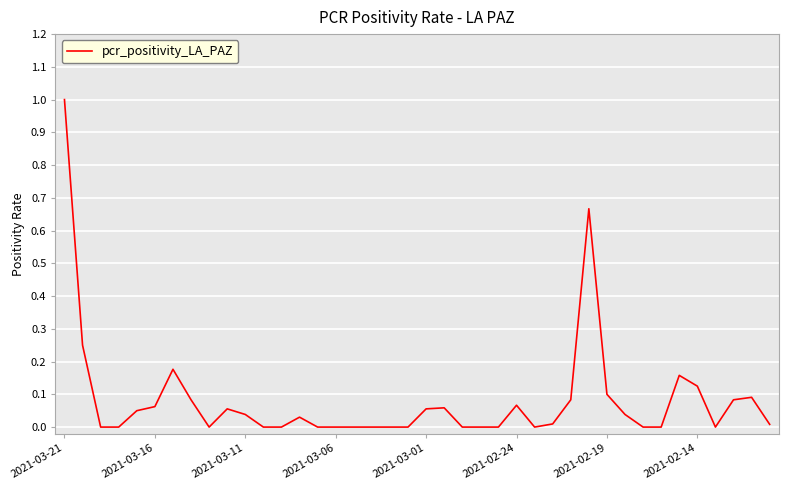

What is the difference between the maximum and minimum values?

1.0